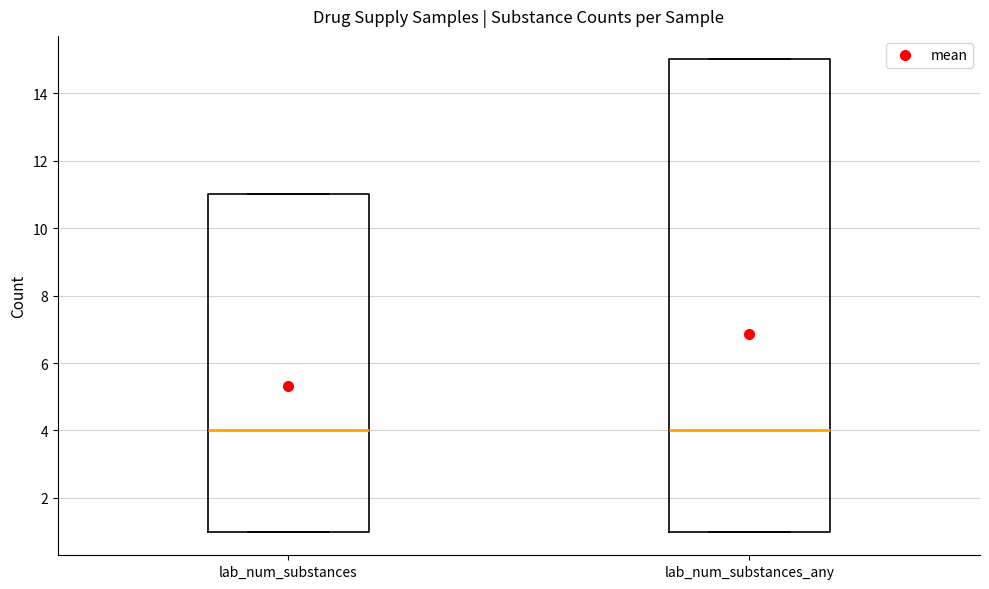

Reading left to right, transcribe this box plot: for each box, give where its median line is, the range the box spans, and where its two whiskers end, as read against the y-axis. The values are not printed on the chart, so give them approximately, as read against the axis.

lab_num_substances: median 4, box 1 to 11, whiskers 1 to 11
lab_num_substances_any: median 4, box 1 to 15, whiskers 1 to 15